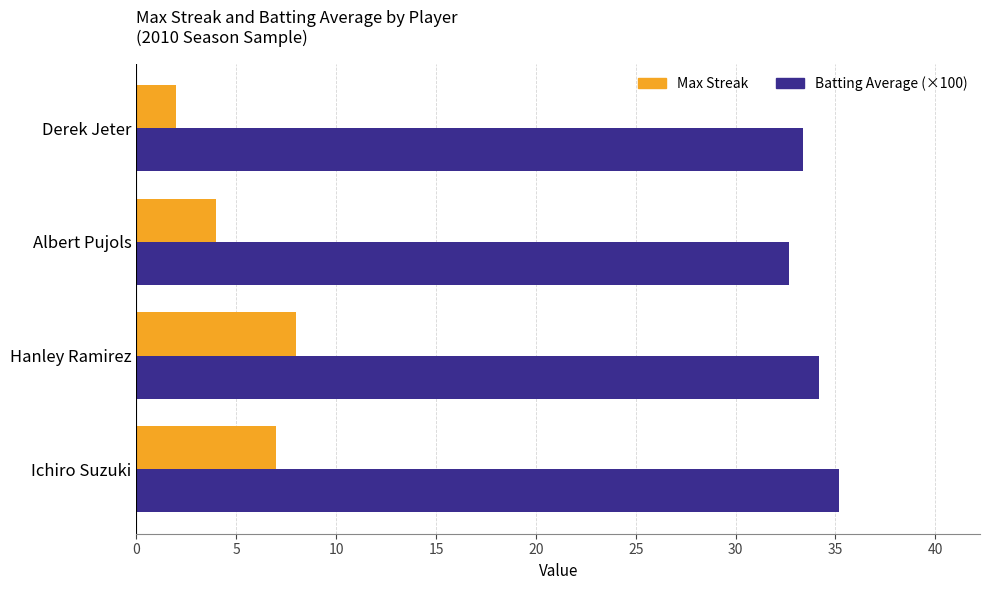

What is the difference between the maximum and second lowest values in the Max Streak series?

4.0